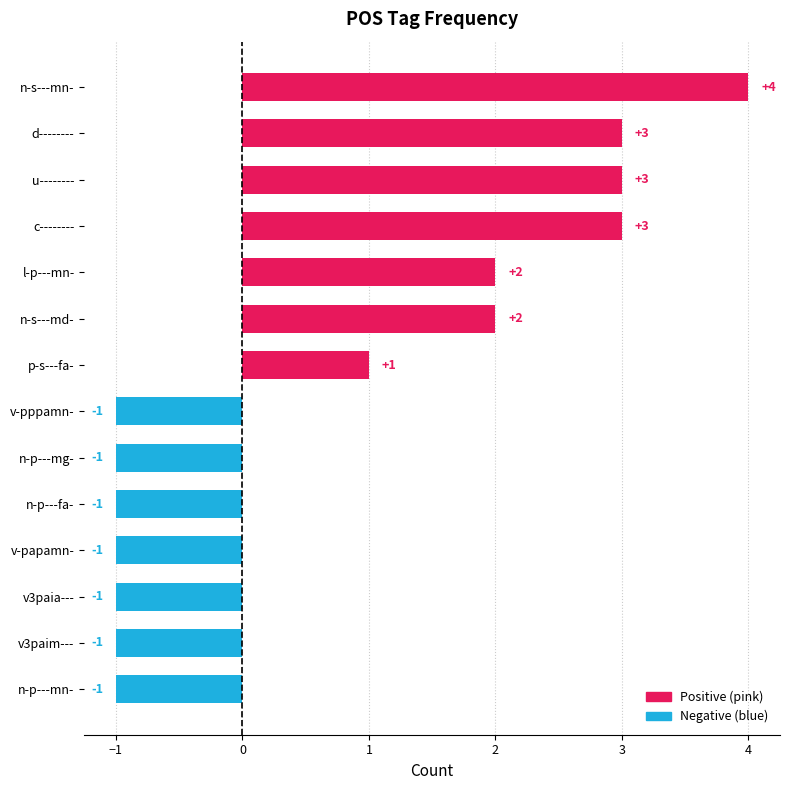

Which has a higher value, l-p---mn- or v3paia---?

l-p---mn-